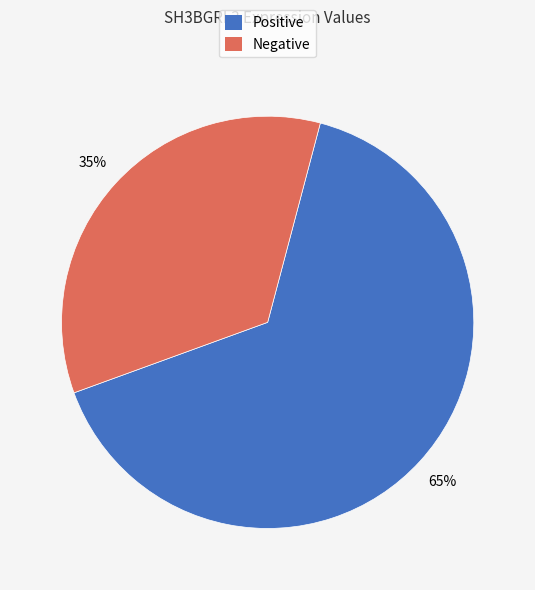

To the nearest percent, what is the average slice percentage?

50%